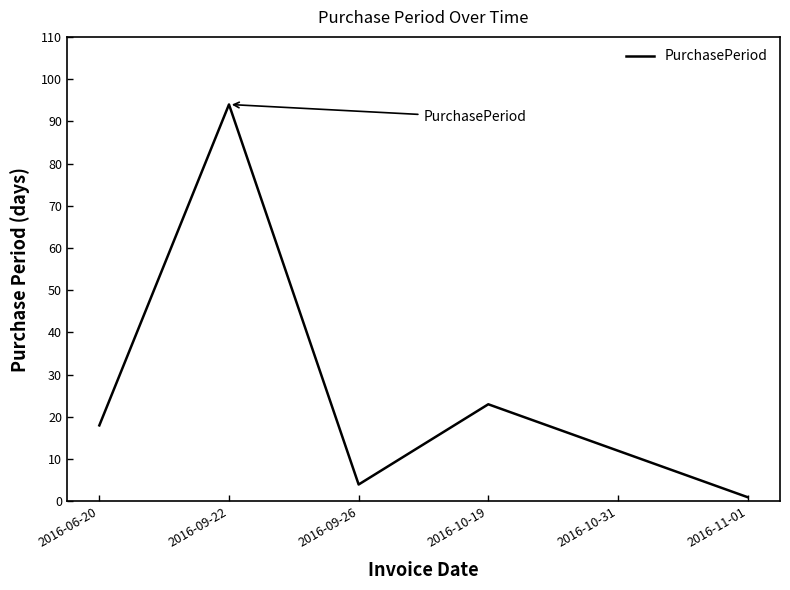

Reading left to right, what are all the values shown in this chart?

2016-06-20=18	2016-09-22=94	2016-09-26=4	2016-10-19=23	2016-10-31=12	2016-11-01=1